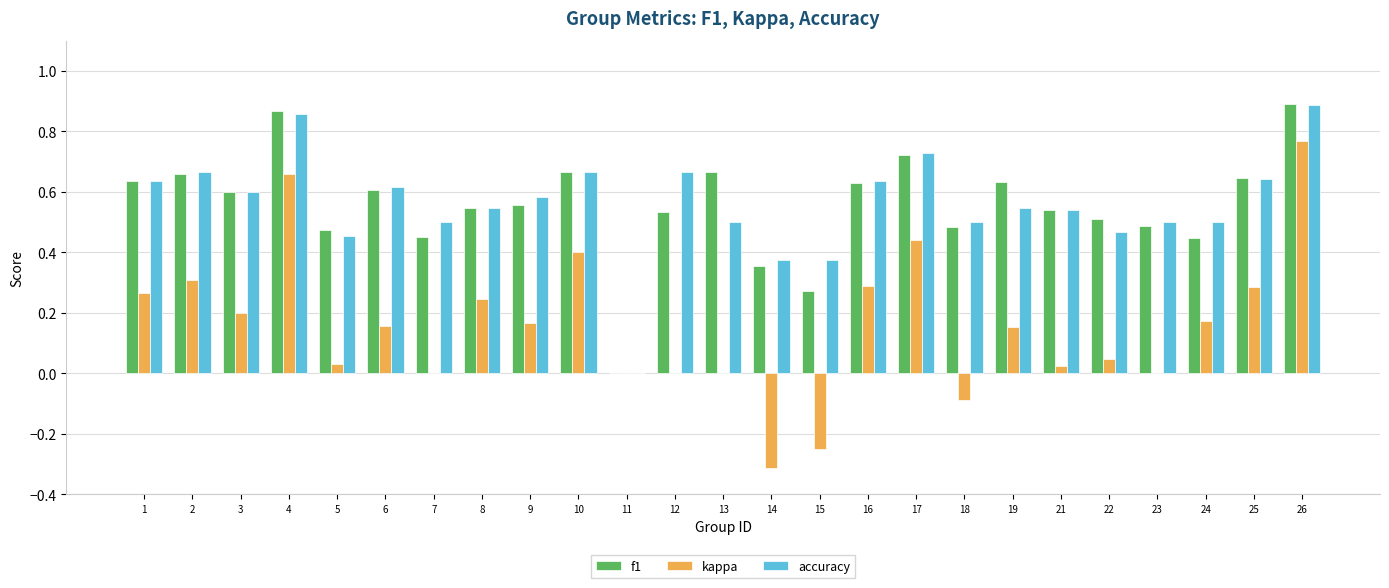

Between 1 and 24, which series saw the biggest shift?

f1